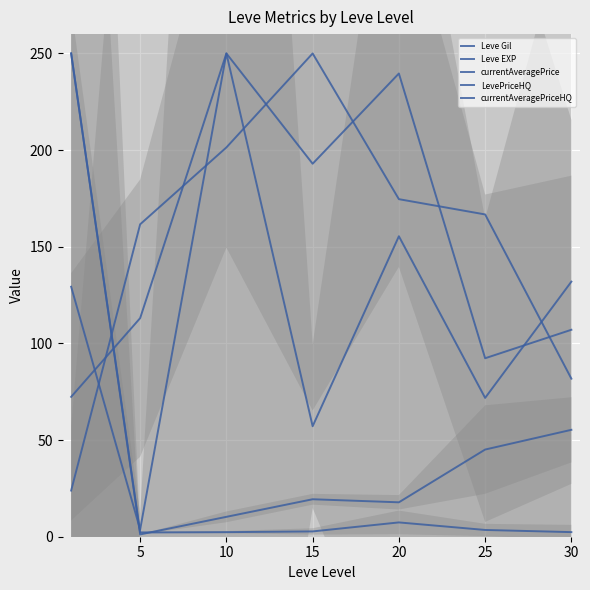

Reading right to left, what are all the values shown in this chart?

Leve Gil: 107.1	92.3	239.6	192.9	250.0	113.1	72.4
Leve EXP: 55.3	45.1	17.8	19.4	10.3	1.2	250.0
currentAveragePrice: 2.4	3.5	7.4	2.7	2.4	2.2	250.0
LevePriceHQ: 81.8	166.7	174.6	250.0	201.4	161.6	23.9
currentAveragePriceHQ: 132.0	71.8	155.4	57.2	250.0	3.7	129.3